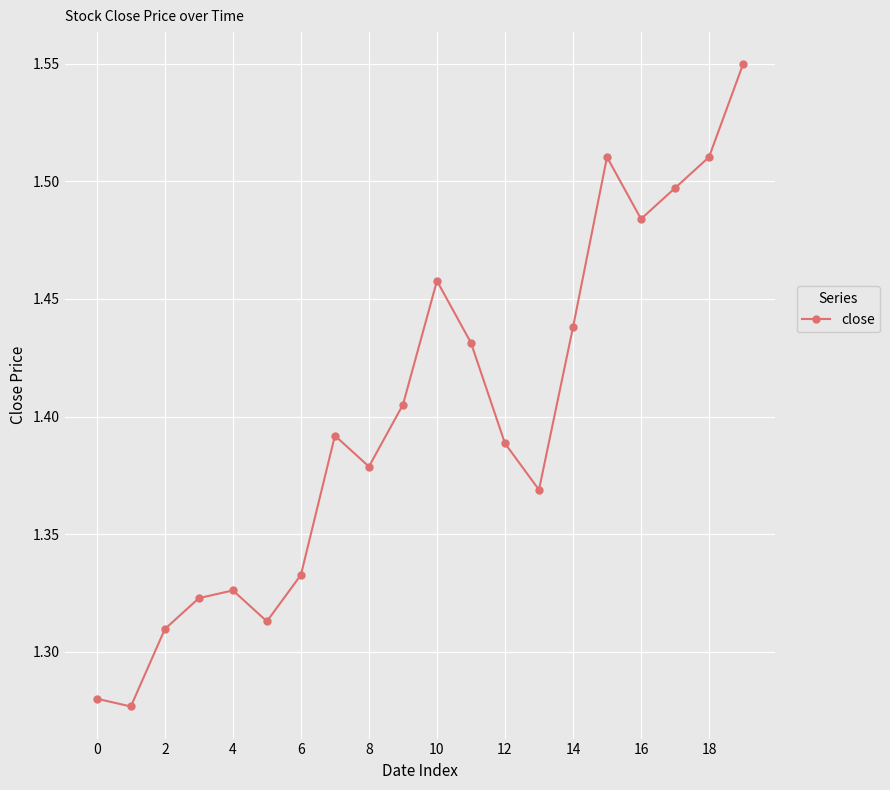

What is the difference between the maximum and minimum values?

0.3